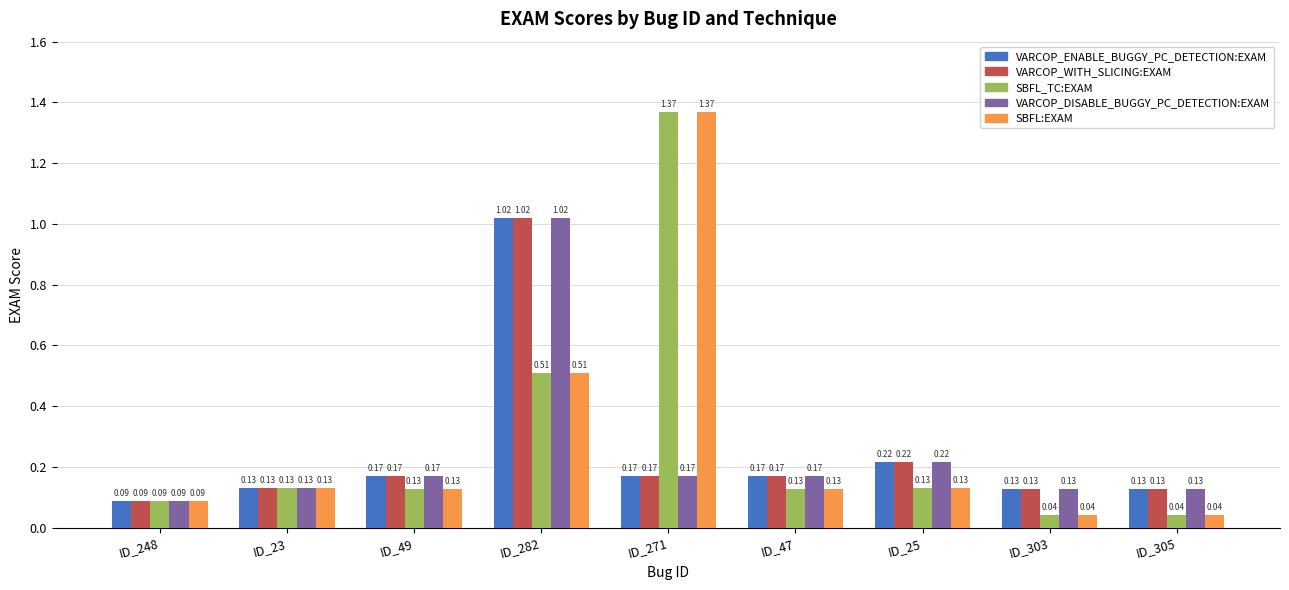

At which category is the sum across all series the highest?

ID_282